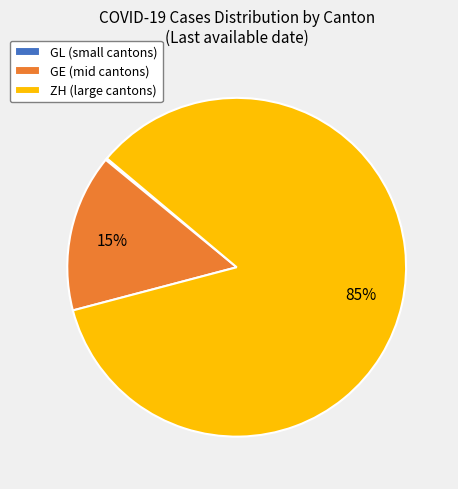

Which category has the biggest portion of the pie?

ZH (large cantons)